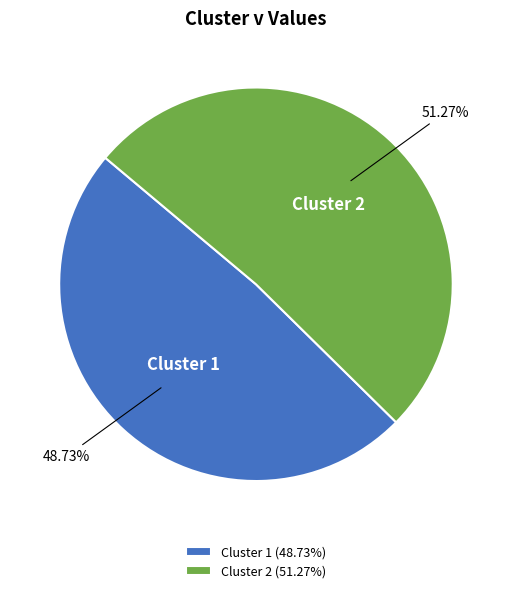

What is the largest slice in the pie chart?

Cluster 2